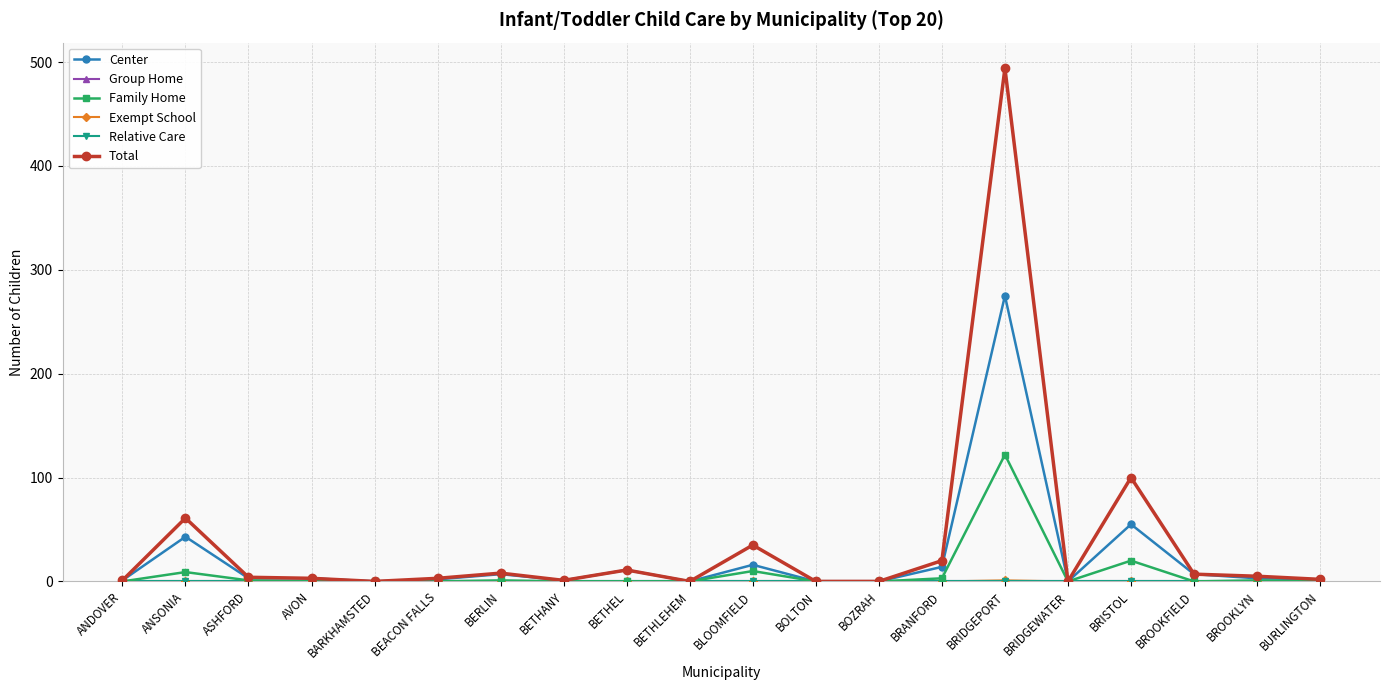

Does the chart have visible grid lines?

Yes